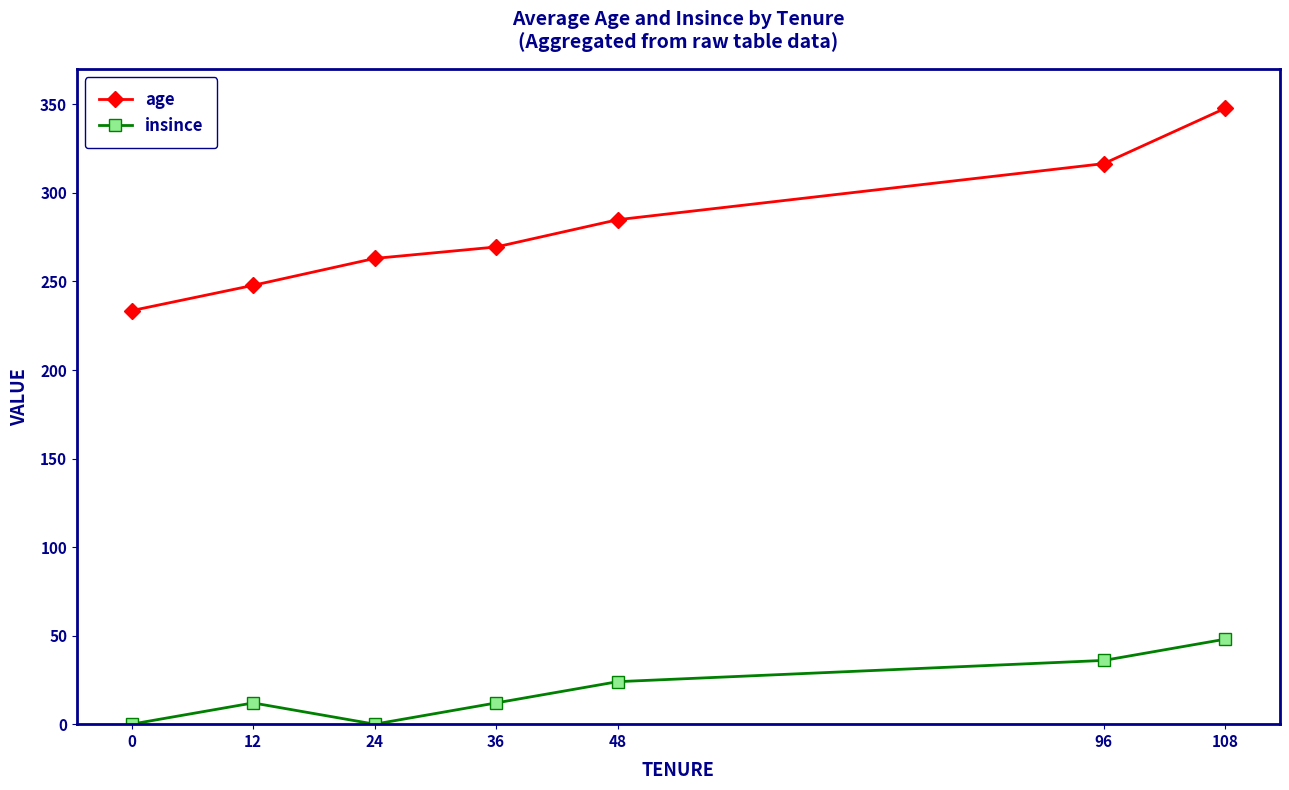

Which series has the largest range (max minus min)?

age